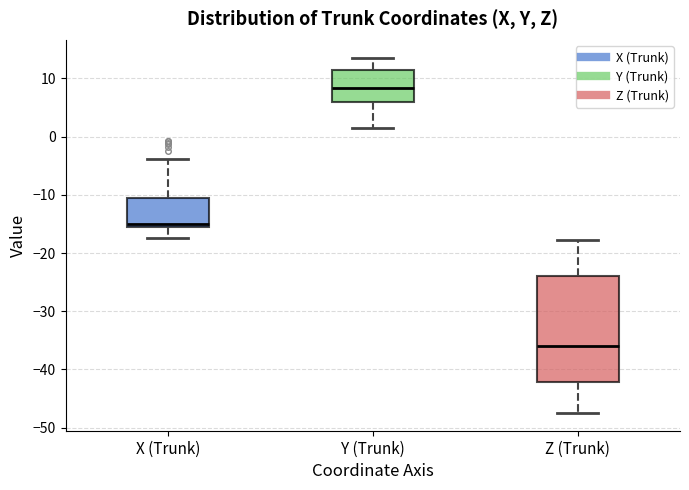

Comparing the boxes themselves (not the whiskers), which one is the tallest?

Z (Trunk)